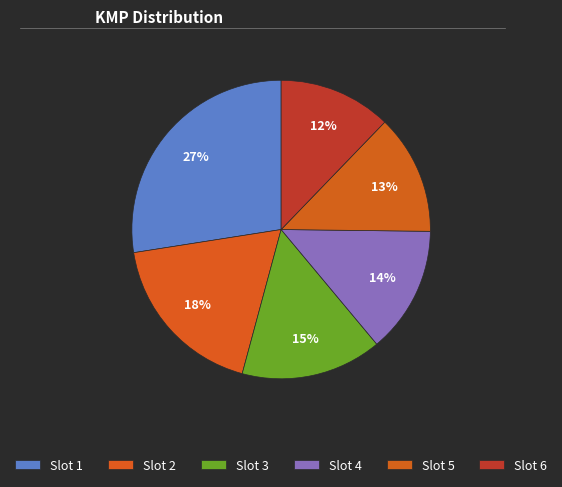

How many segments does this pie chart have?

6